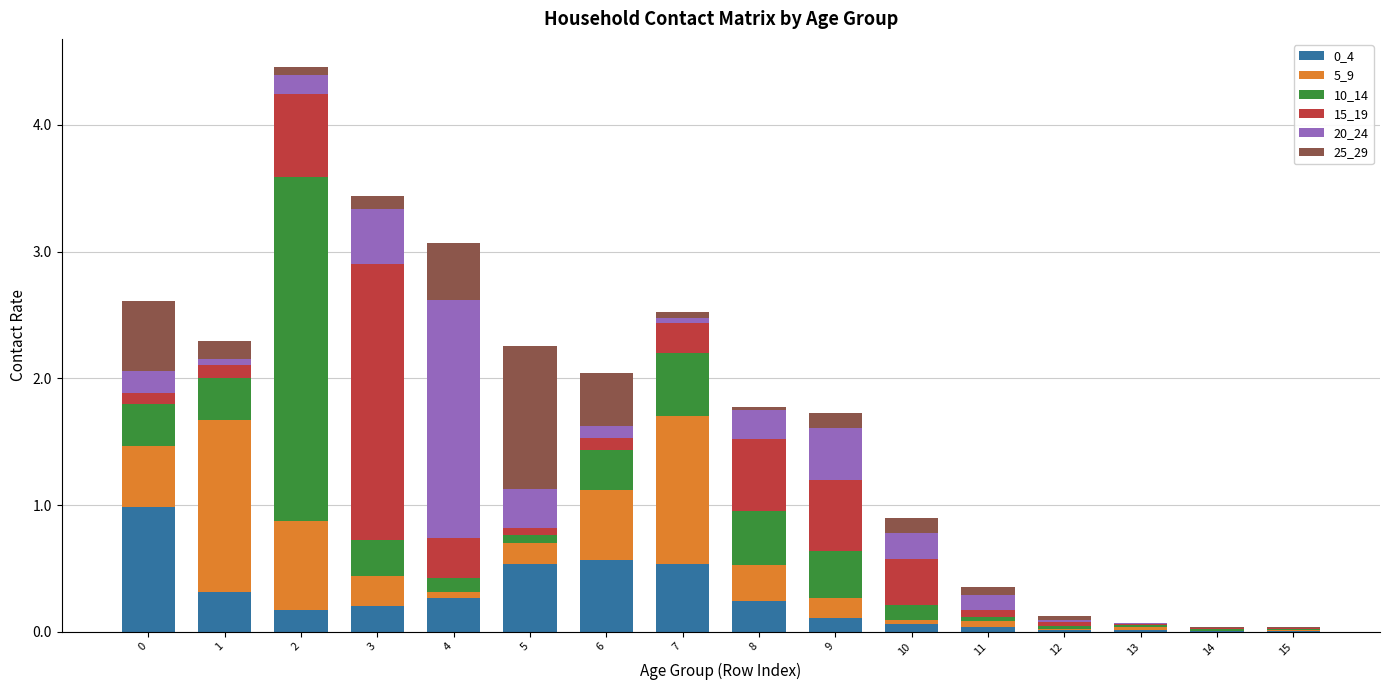

The value of 0_4 at 10 is 0.1. True or false?

True